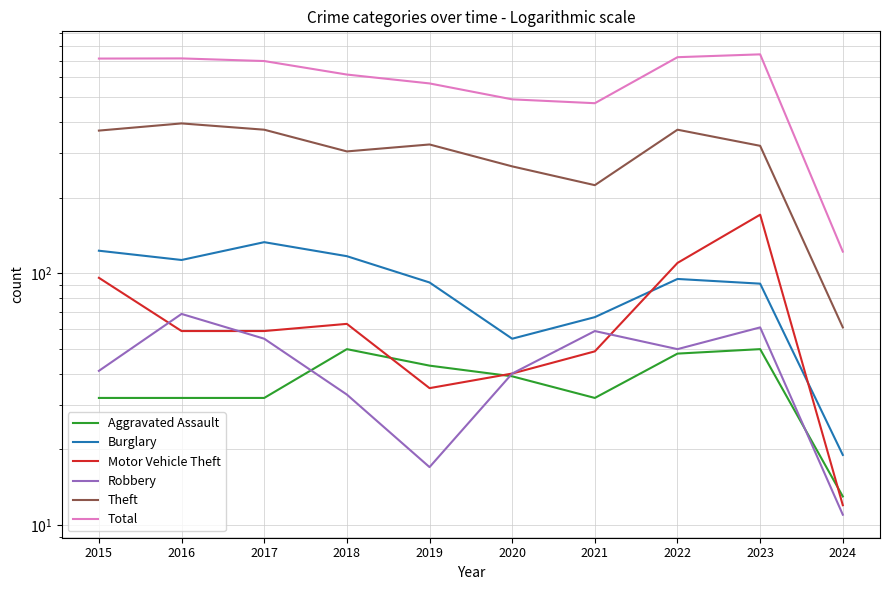

True or false: Burglary and Theft intersect in this chart.

False